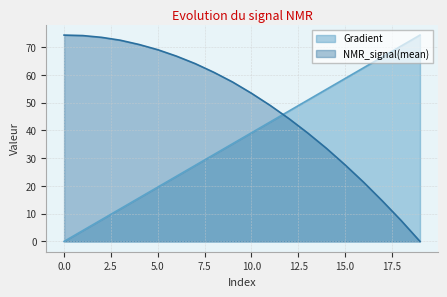

At how many categories does at least one series exceed 17?

20